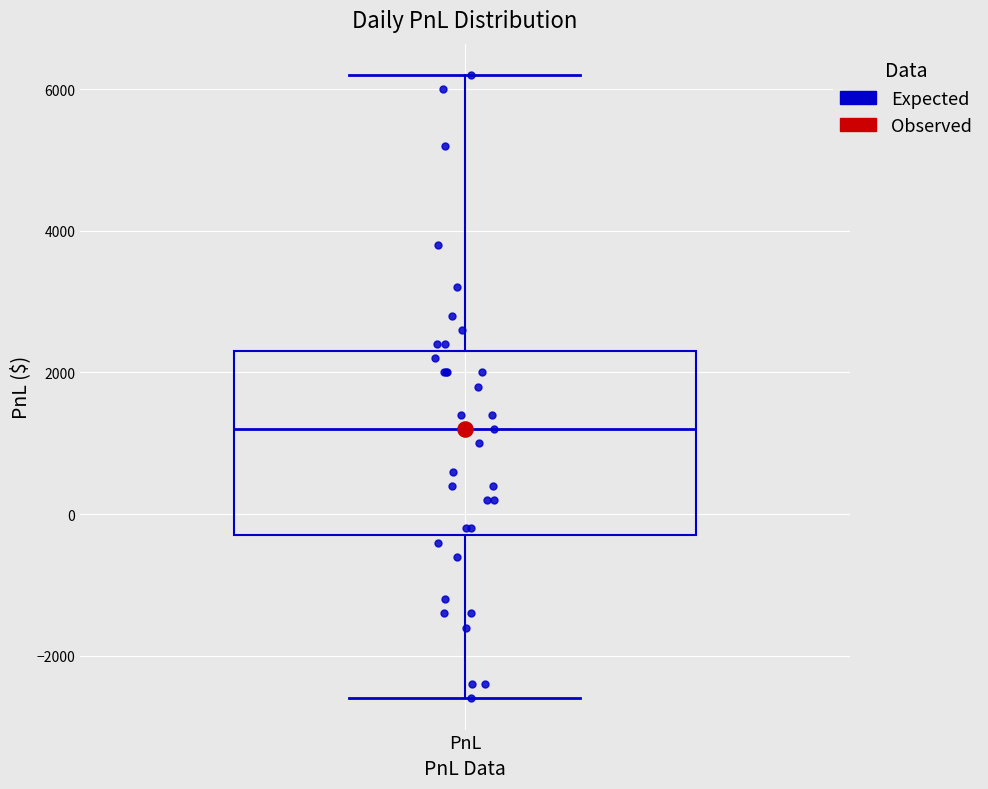

Transcribe this box plot: give where the median line is, the range the box spans, and where the two whiskers end, as read against the y-axis. The values are not printed on the chart, so give them approximately, as read against the axis.

median 1200, box -200 to 2400, whiskers -2600 to 6200